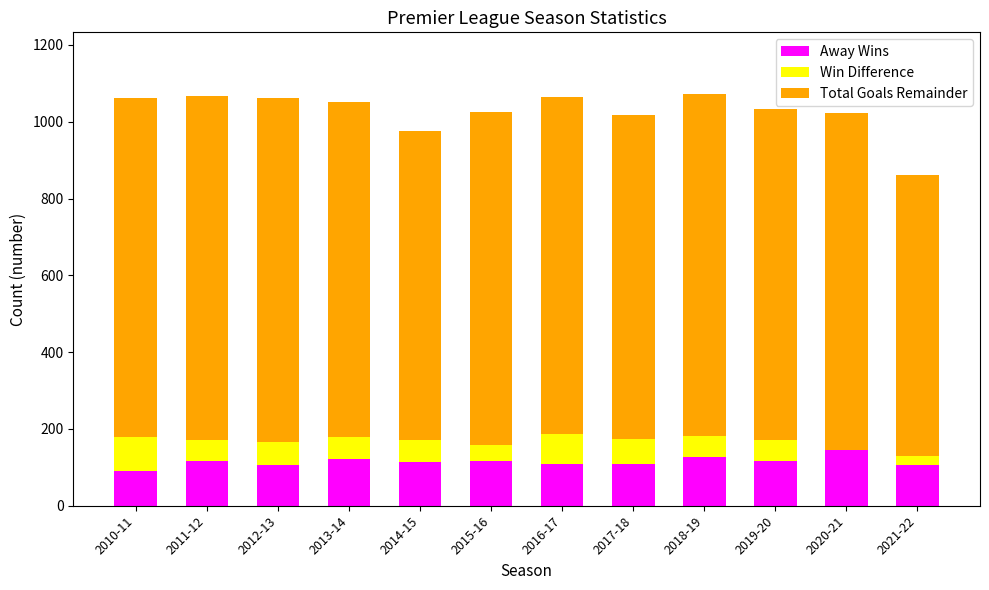

What is the difference between the second highest and second lowest values in the Away Wins series?

22